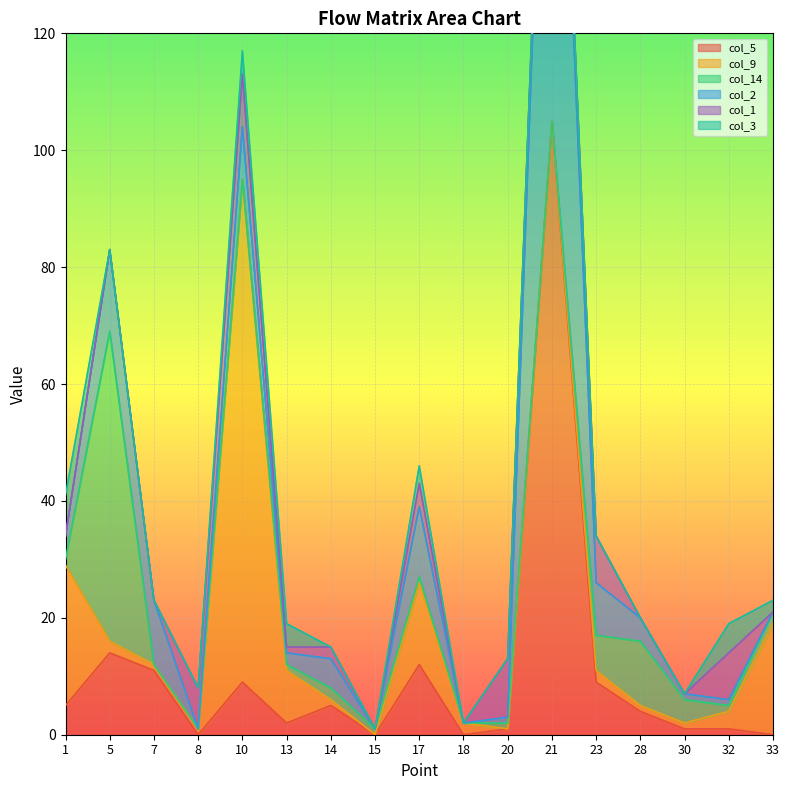

Which series has the widest spread of values?

col_5